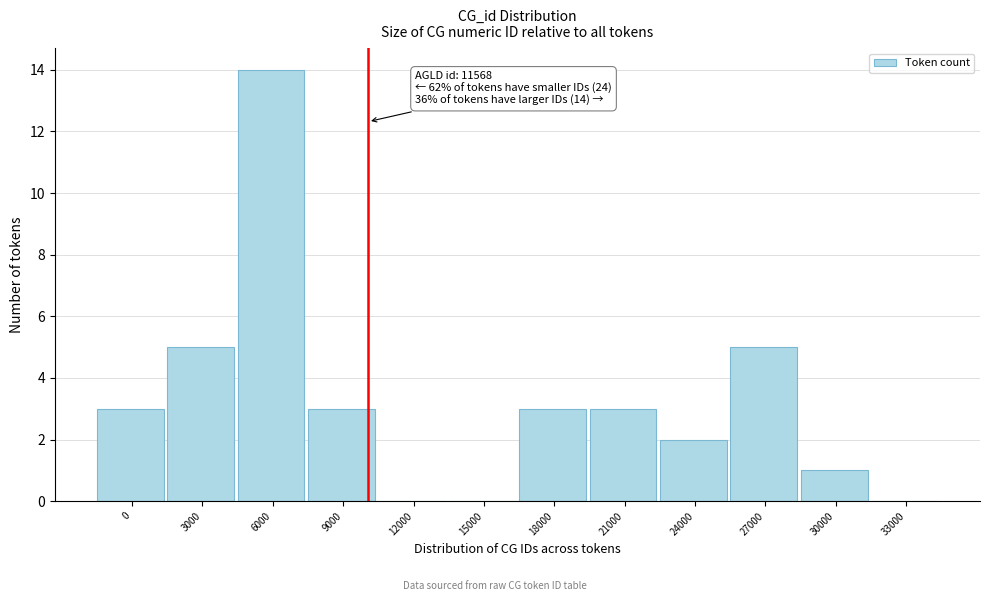

Reading left to right, transcribe all the data shown in this chart.

0=3	3000=5	6000=14	9000=3	12000=0	15000=0	18000=3	21000=3	24000=2	27000=5	30000=1	33000=0